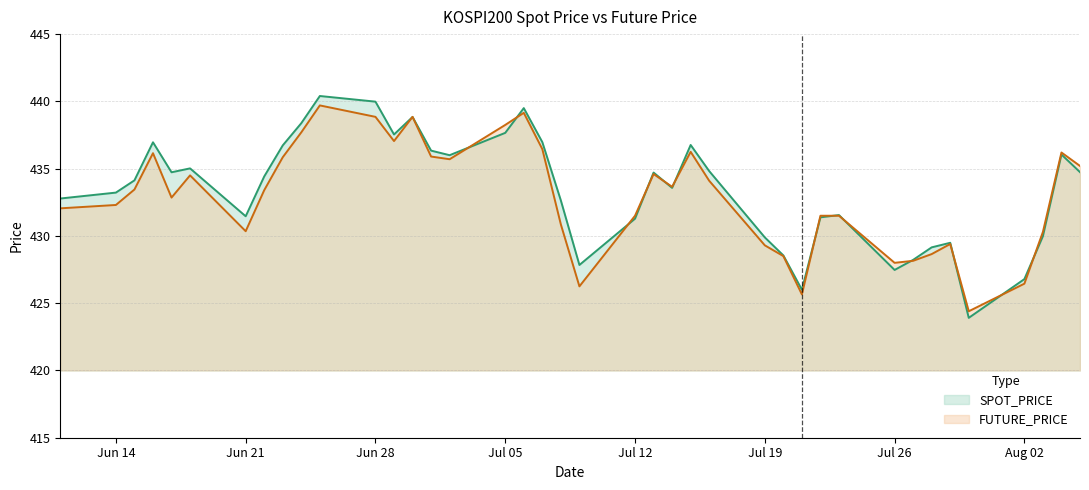

How many data points in SPOT_PRICE are less than 434?

19